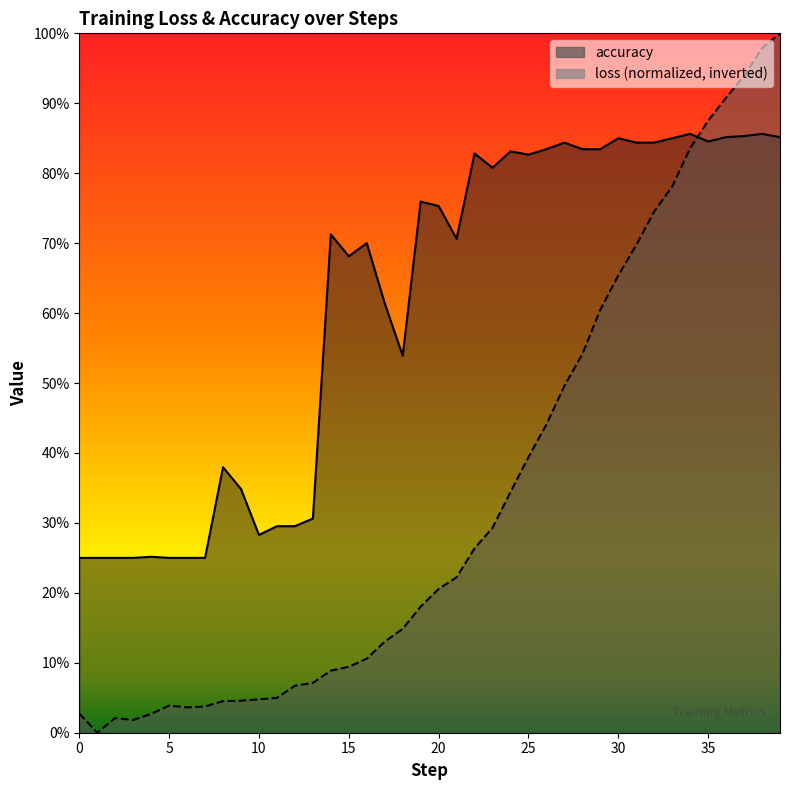

At which category is the sum across all series the highest?

39